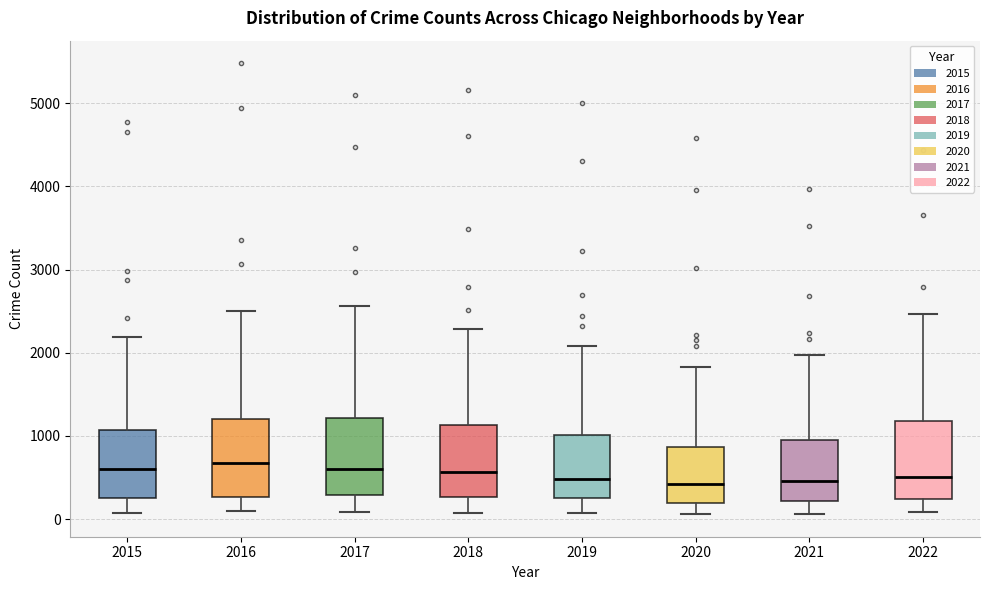

Reading left to right, transcribe this box plot: for each box, give where its median line is, the range the box spans, and where its two whiskers end, as read against the y-axis. The values are not printed on the chart, so give them approximately, as read against the axis.

2015: median 600, box 300 to 1100, whiskers 100 to 2200
2016: median 700, box 300 to 1200, whiskers 100 to 2500
2017: median 600, box 300 to 1200, whiskers 100 to 2600
2018: median 600, box 300 to 1100, whiskers 100 to 2300
2019: median 500, box 300 to 1000, whiskers 100 to 2100
2020: median 400, box 200 to 900, whiskers 100 to 1800
2021: median 500, box 200 to 1000, whiskers 100 to 2000
2022: median 500, box 200 to 1200, whiskers 100 to 2500